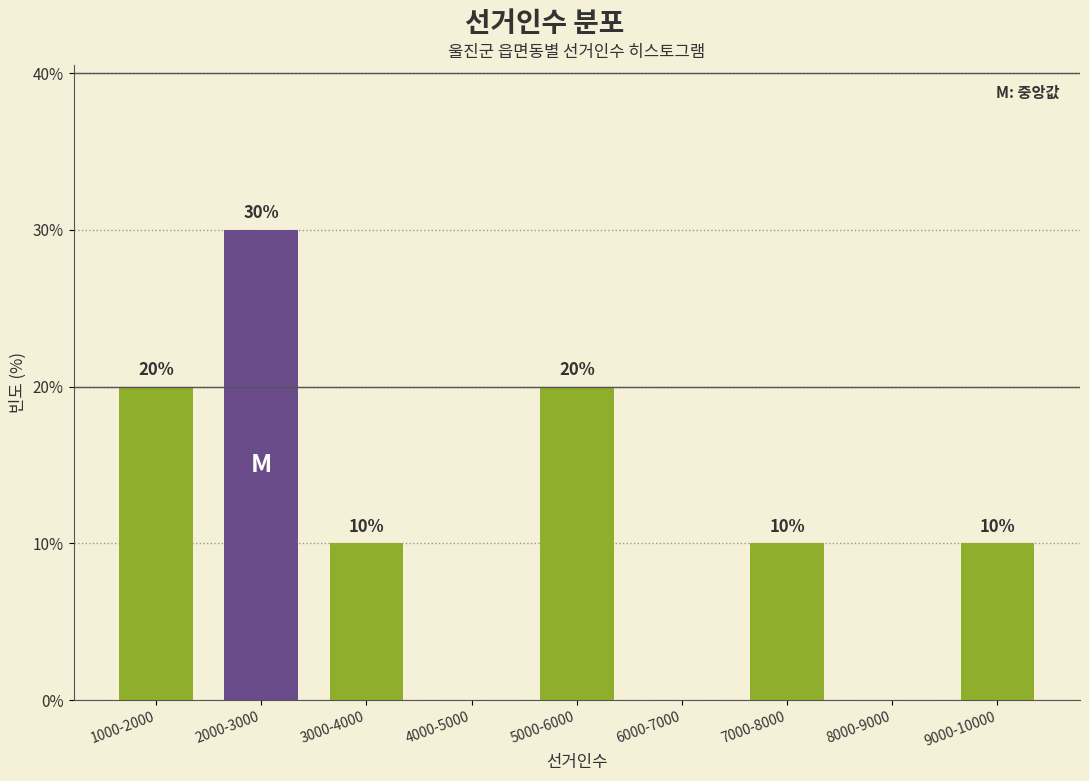

Reading left to right, what are all the values shown in this chart?

1000-2000=20	2000-3000=30	3000-4000=10	4000-5000=0	5000-6000=20	6000-7000=0	7000-8000=10	8000-9000=0	9000-10000=10